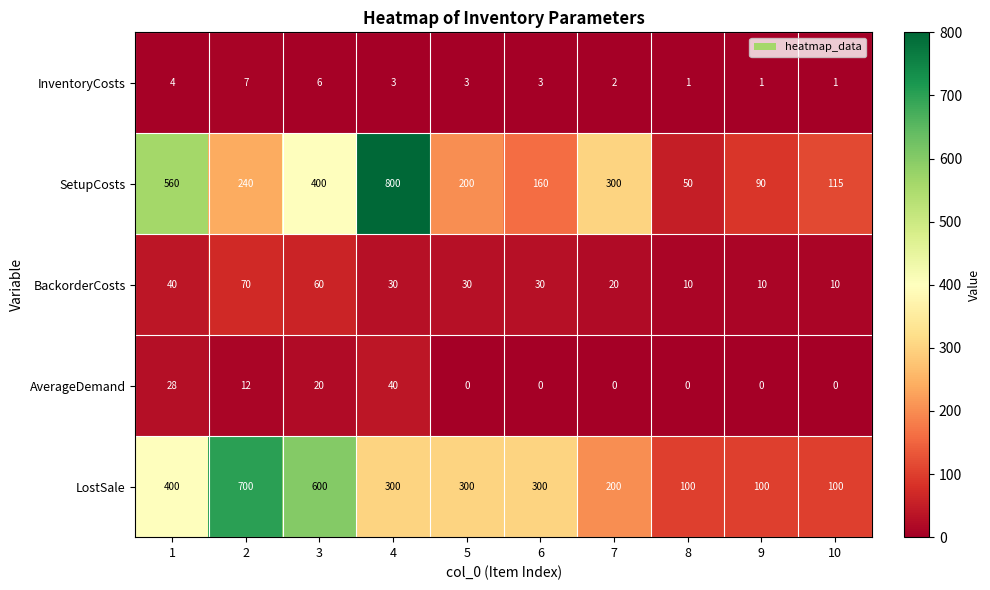

Count the BackorderCosts values in the range 10 to 40.

8